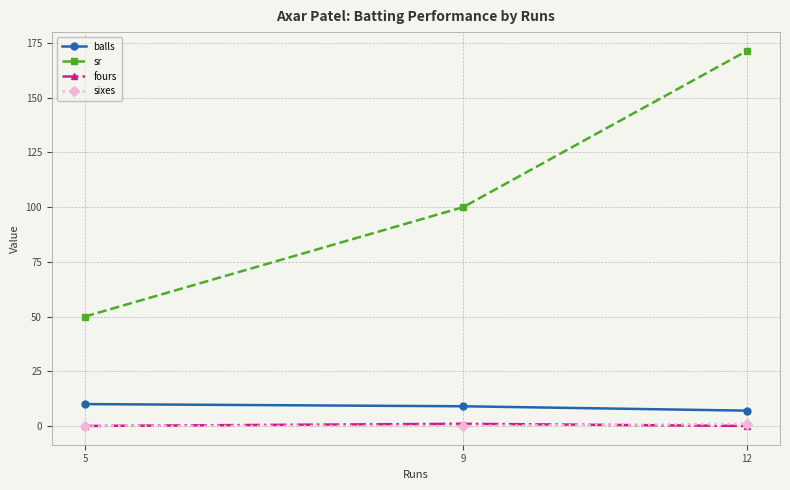

The value of sixes at 12 is 1.0. True or false?

True